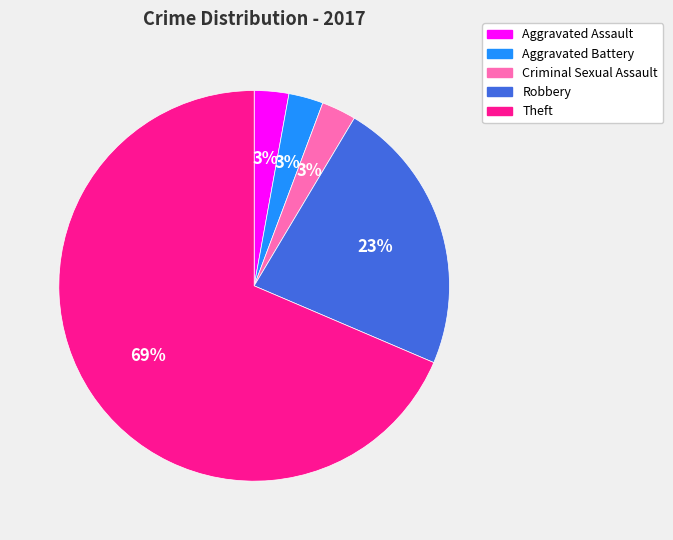

Is it true that Aggravated Assault is 3% of the pie?

True